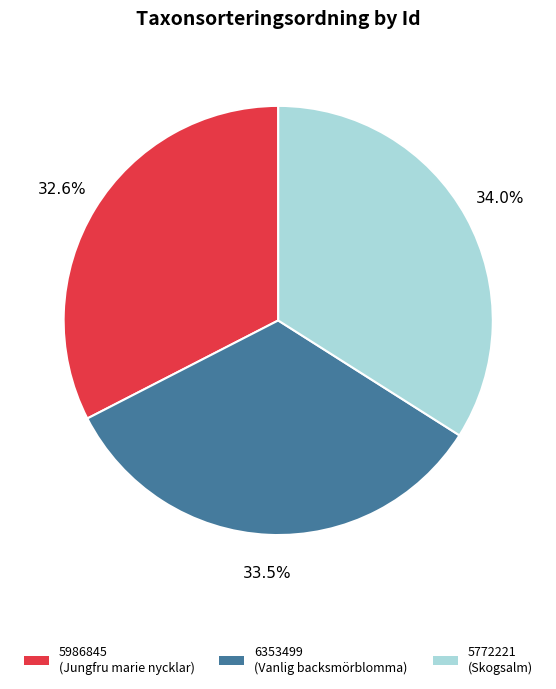

What portion of the pie excludes 5986845?

67.4%